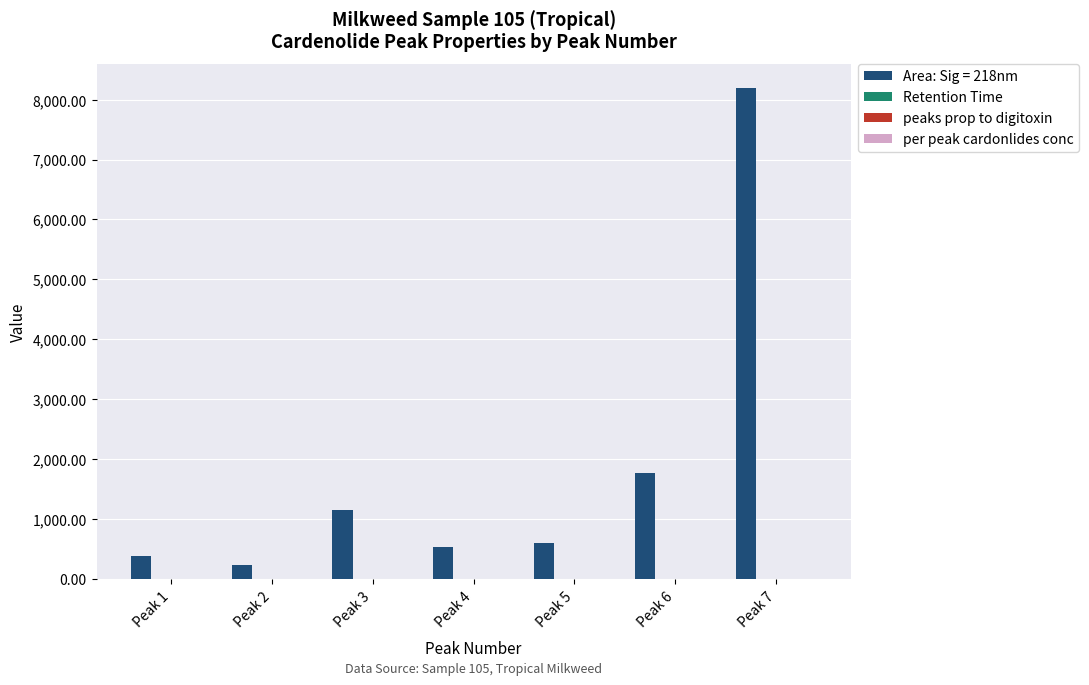

What is the maximum value shown in the chart?

8185.7